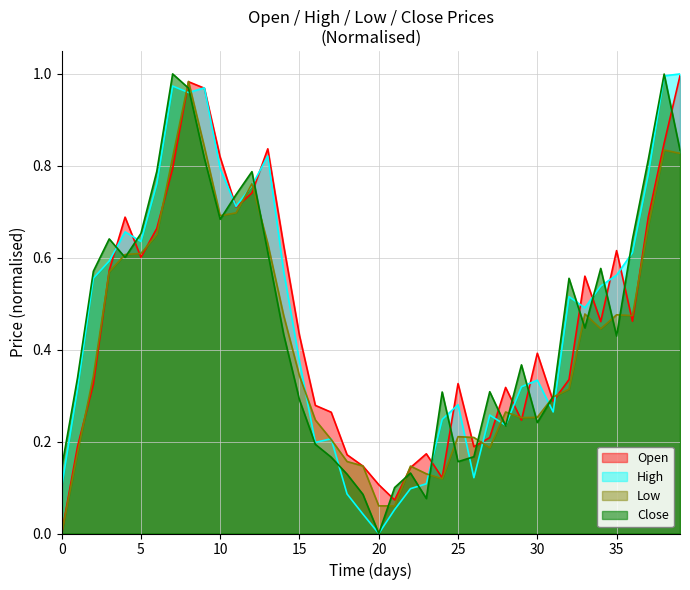

Is it true that High equals 0.2 at 5?

False